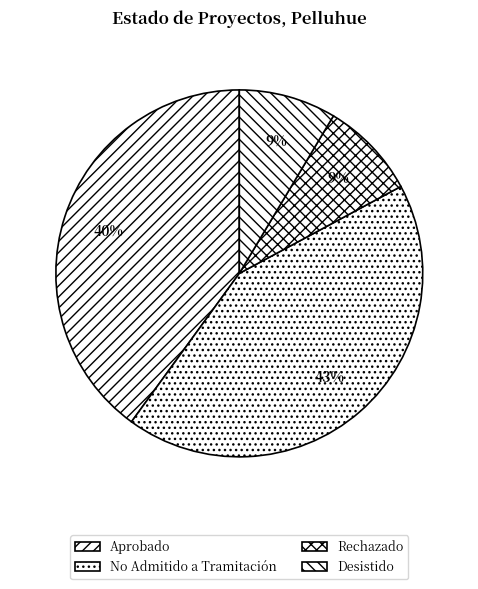

To the nearest percent, what portion does No Admitido a Tramitación represent?

43%